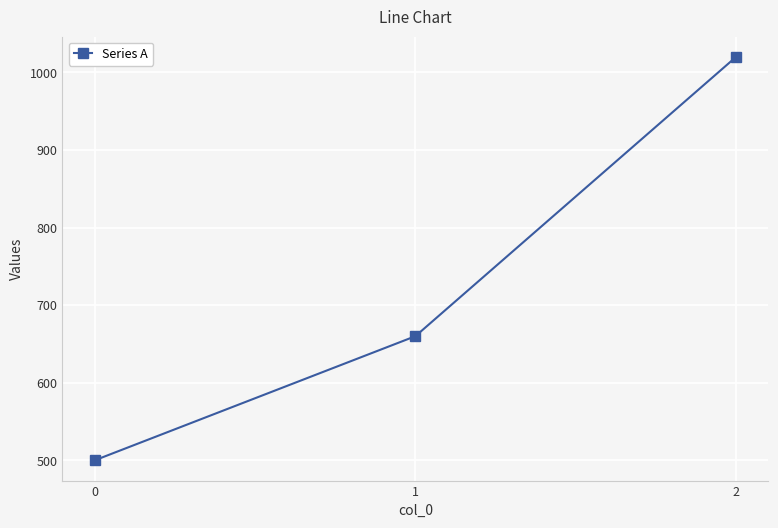

List the labels in order of value, largest first.

2, 1, 0